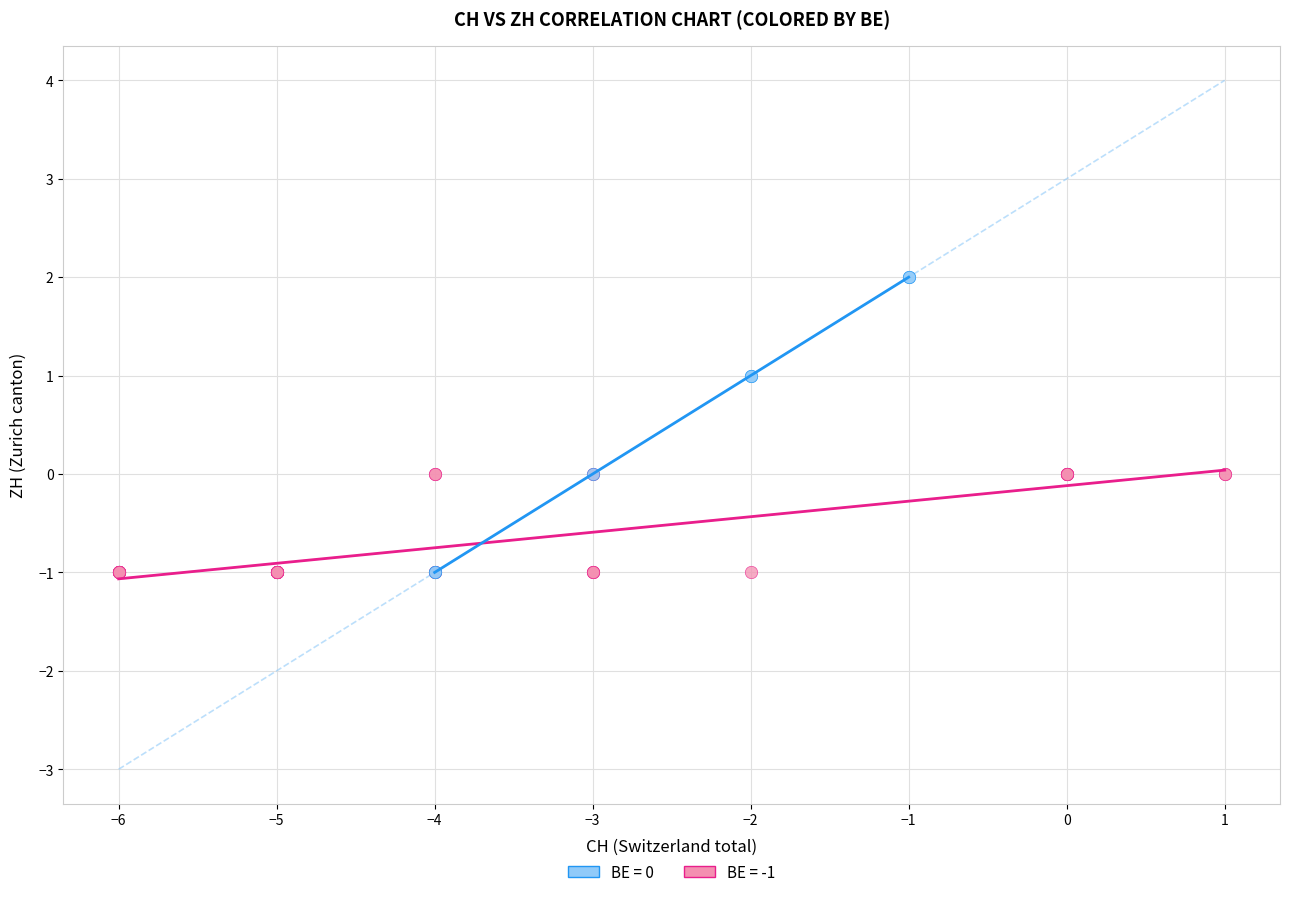

Which series has the largest Y range (max minus min)?

BE = 0